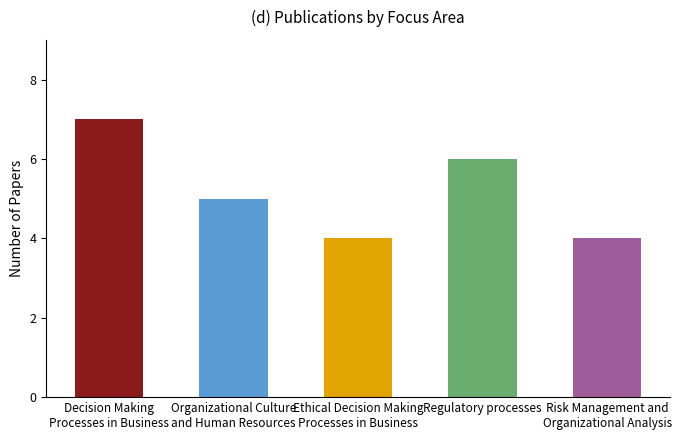

What is the difference between the values at Decision Making
Processes in Business and Regulatory processes?

1